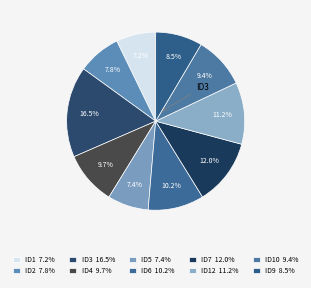

Does any single category account for the majority?

No